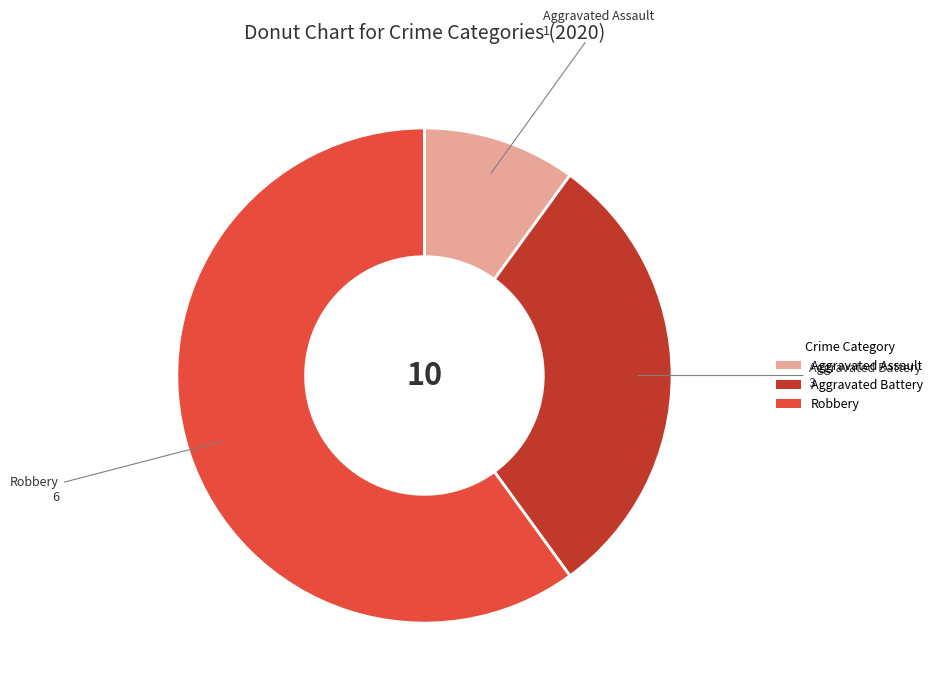

Is it true that Aggravated Assault is 4% of the pie?

False